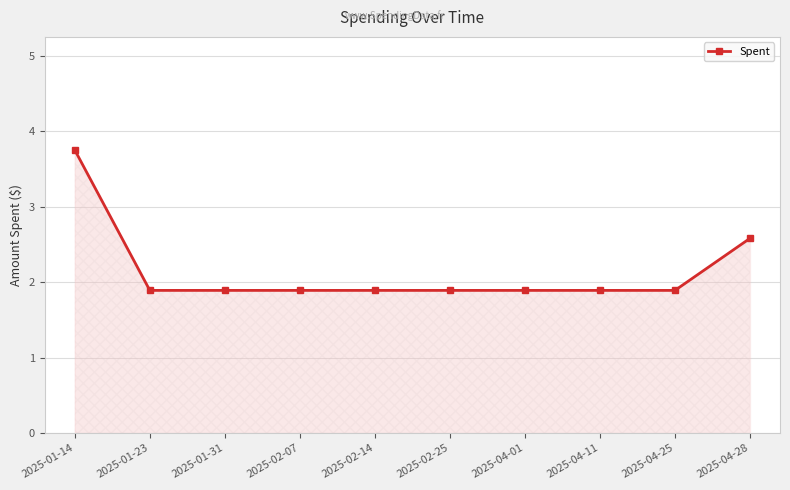

The value at 2025-04-11 is 1.9. True or false?

True